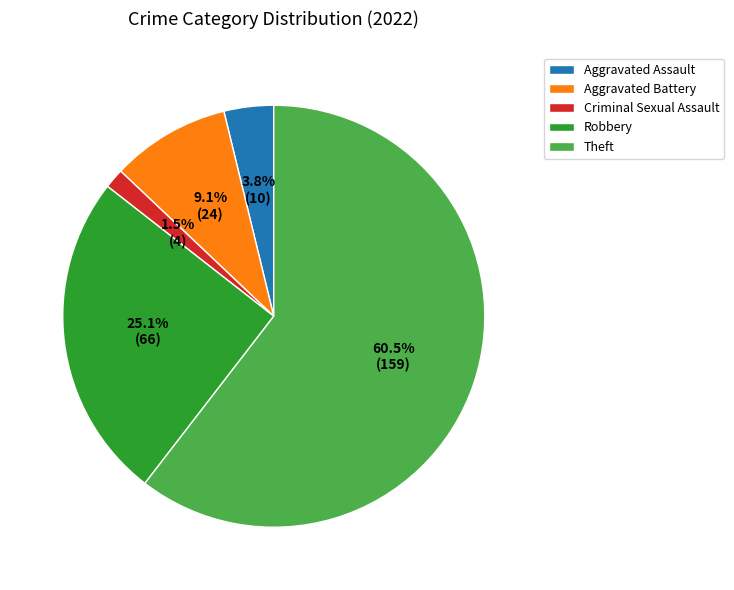

To the nearest percent, what is the difference between the Criminal Sexual Assault and Theft slice percentages?

59%